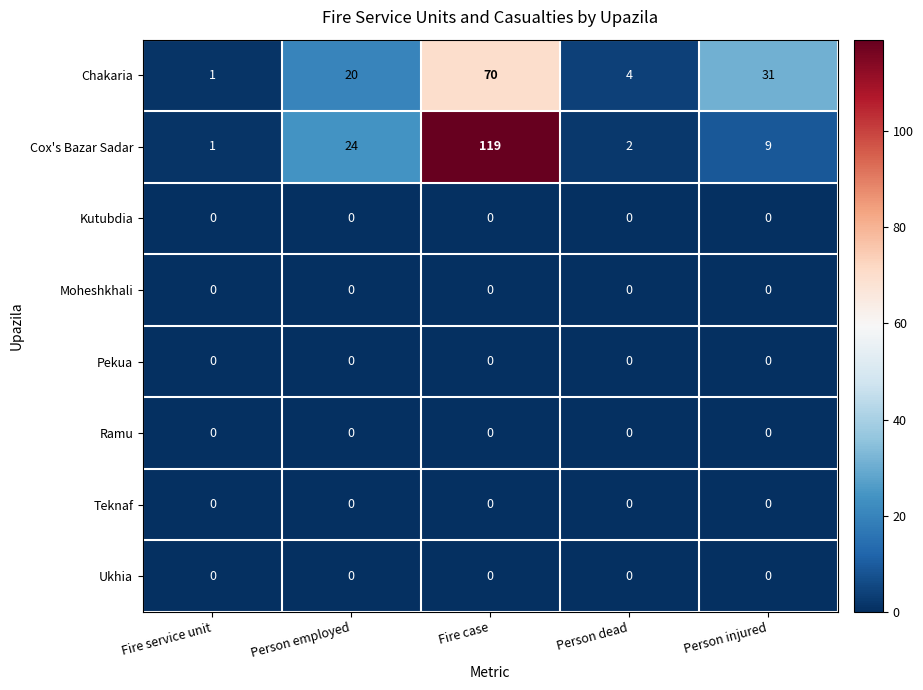

Which series changed the most between Fire service unit and Person injured?

Chakaria